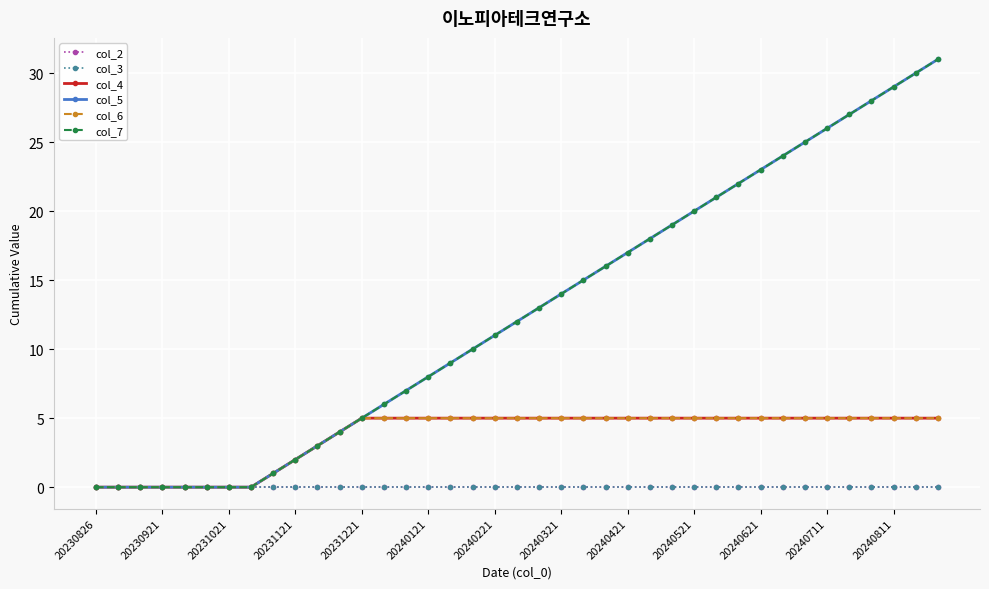

Is this an area chart (filled region under the line)?

No